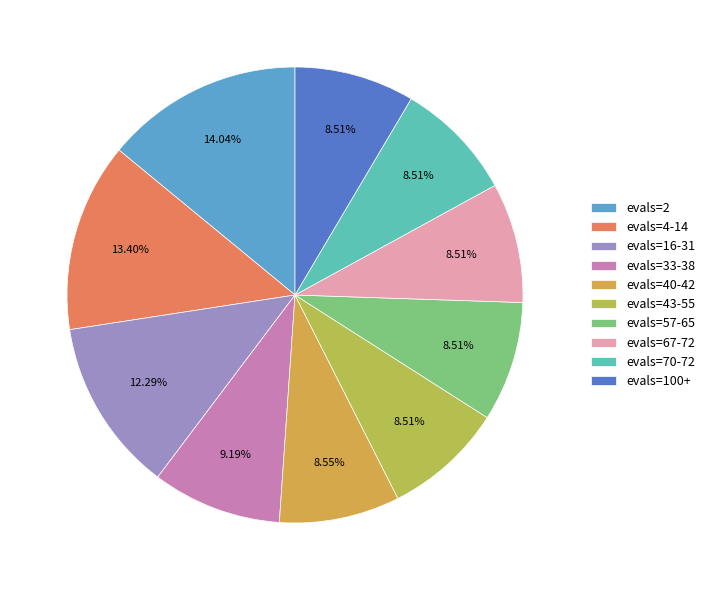

True or false: evals=4-14 accounts for 13% of the total.

True